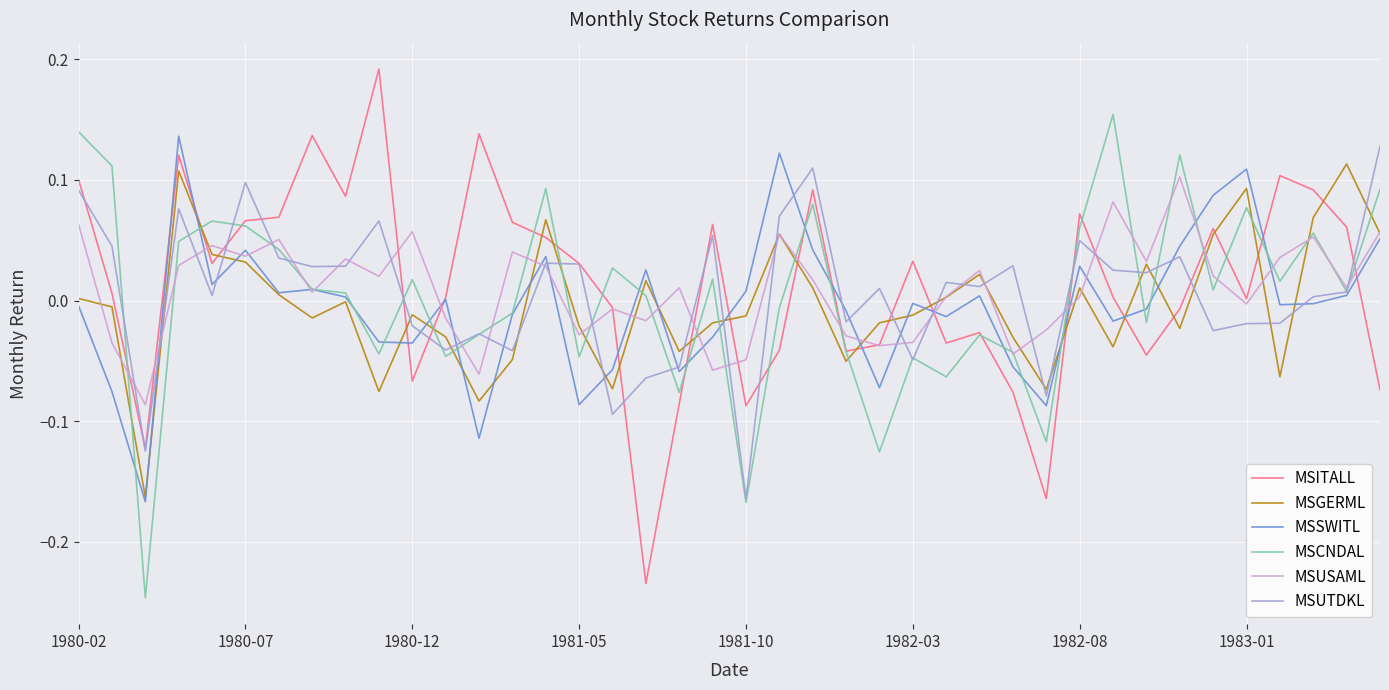

True or false: MSUTDKL and MSGERML intersect in this chart.

True